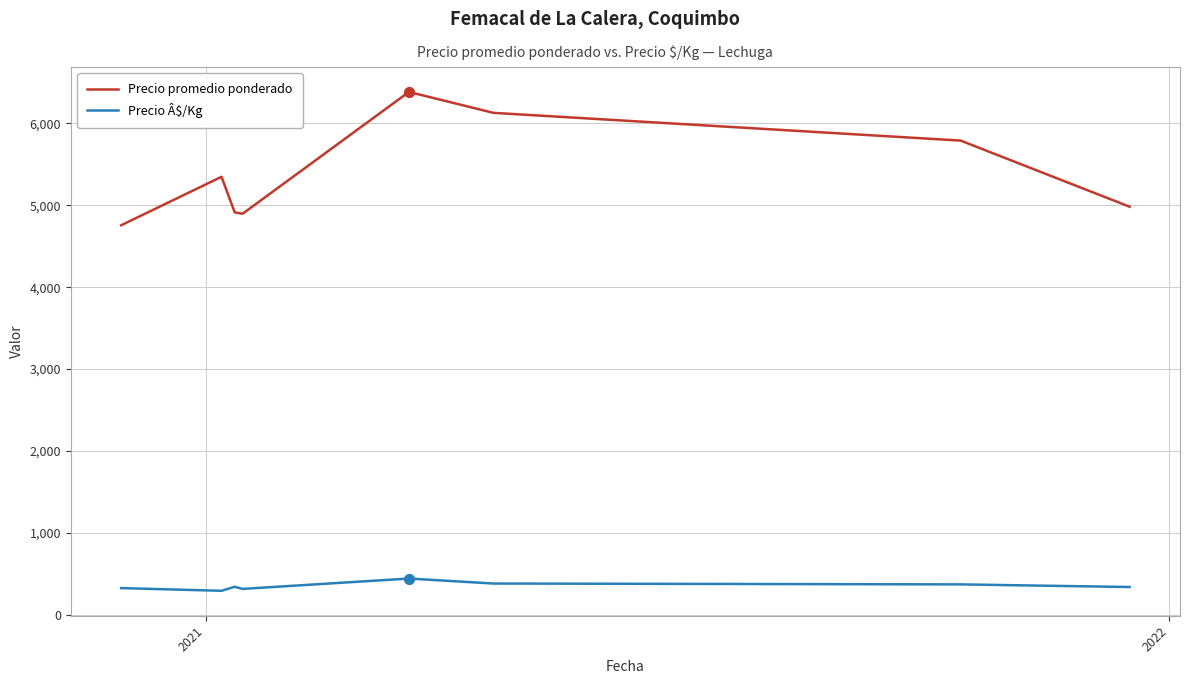

Which series has the largest range (max minus min)?

Precio promedio ponderado